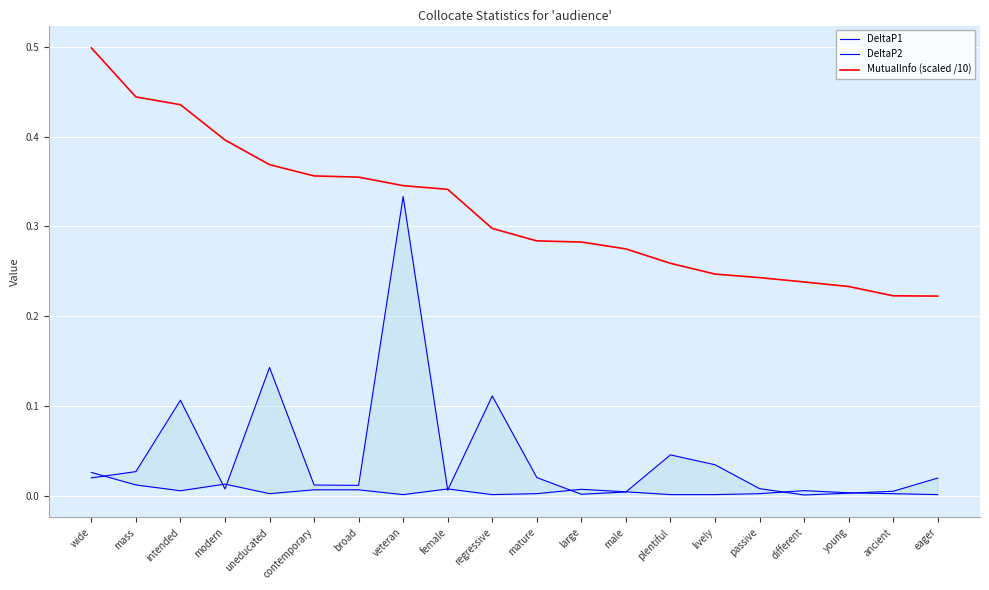

Which label corresponds to the smallest value in the chart?

different